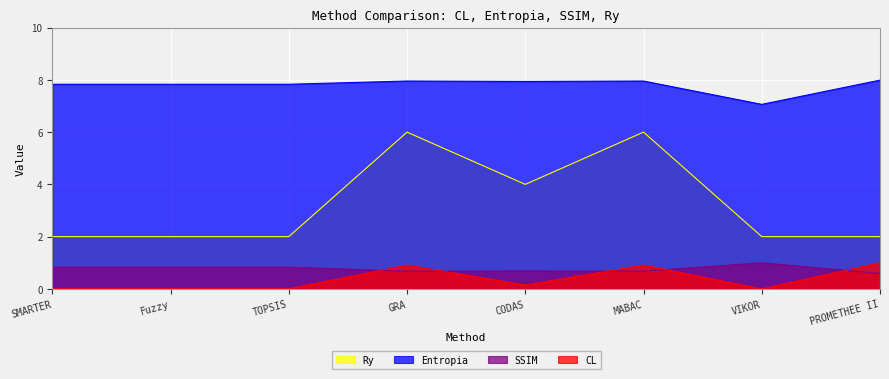

Where is the first local minimum for CL?

CODAS